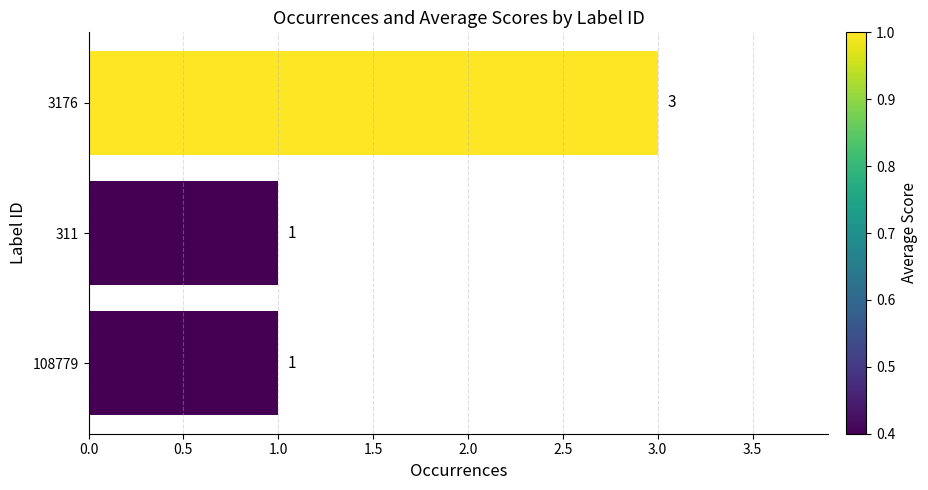

Which category has the highest value across all series?

3176